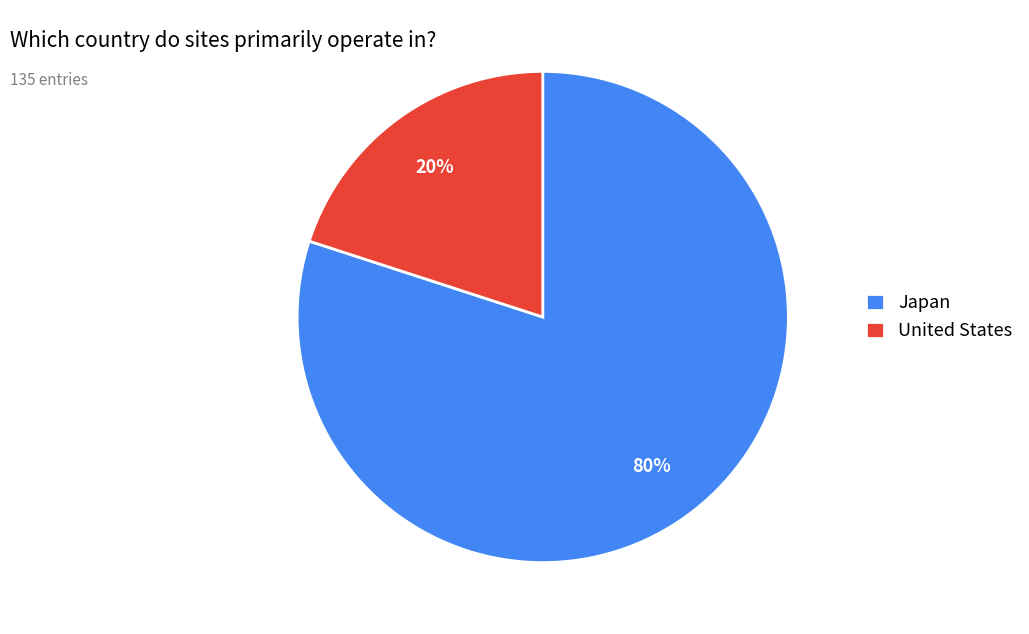

To the nearest percent, what percentage of the pie is Japan?

80%